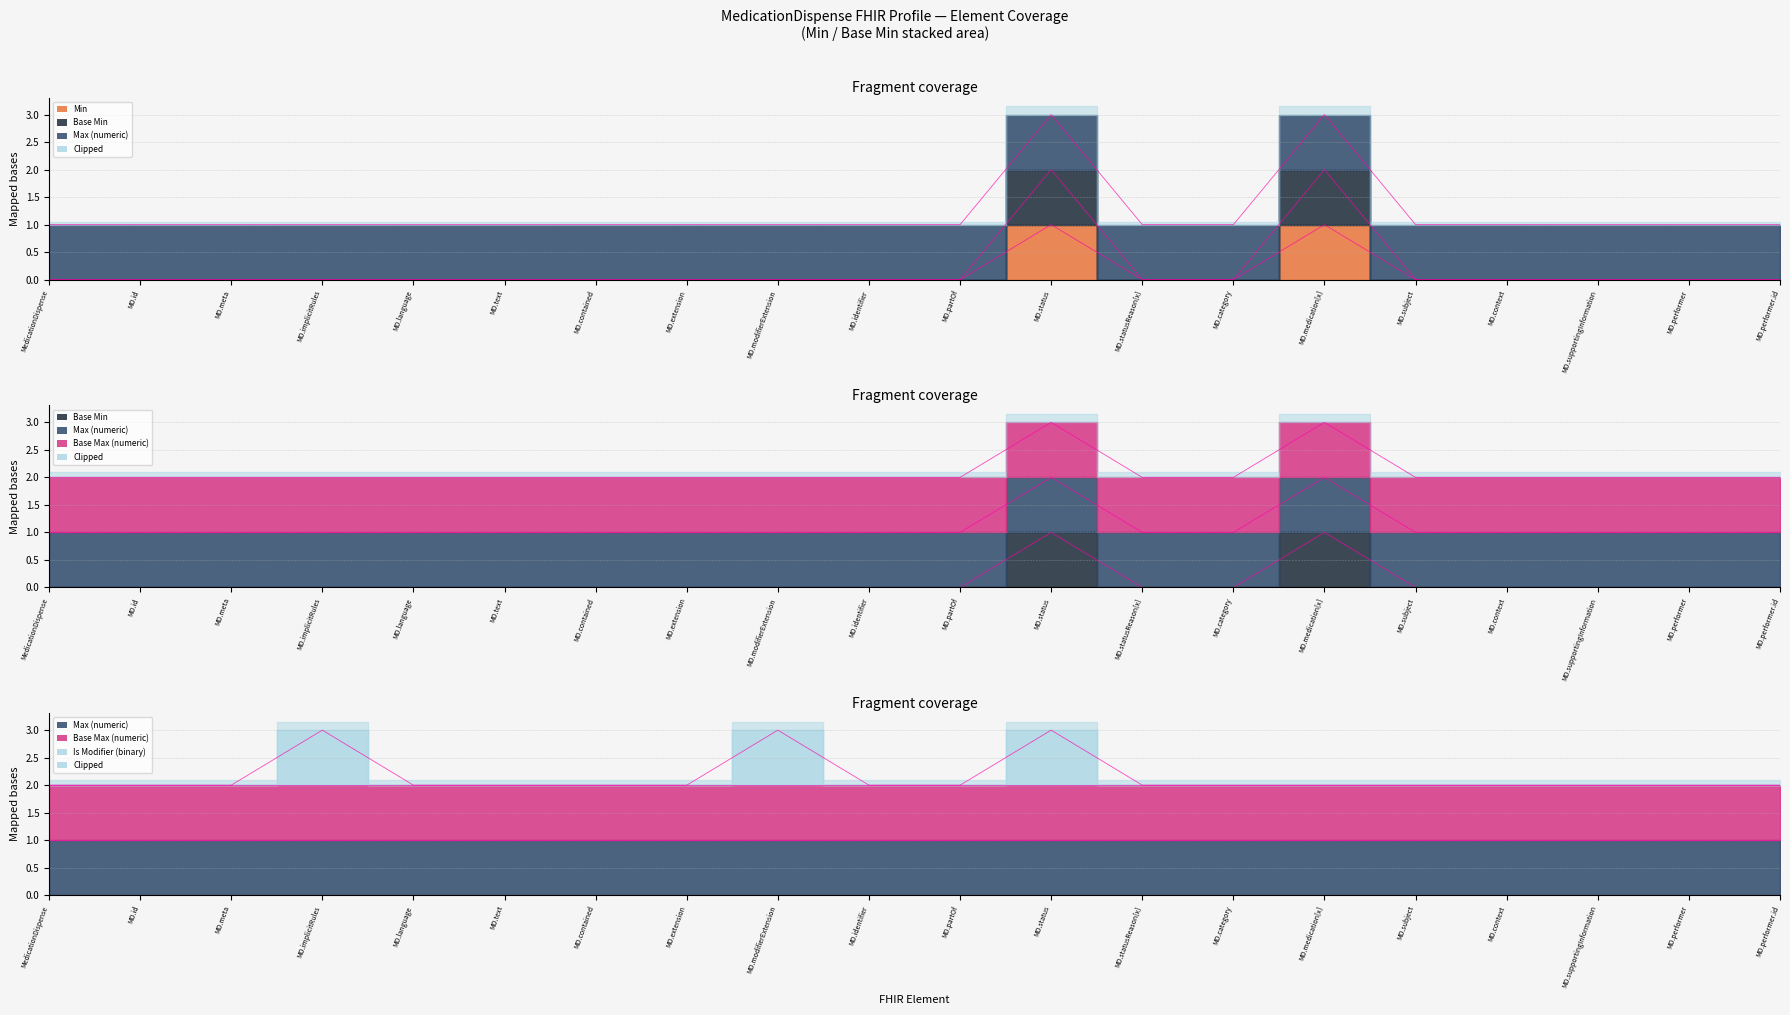

What is the difference between the maximum and minimum values in the Is Modifier (binary) series?

1